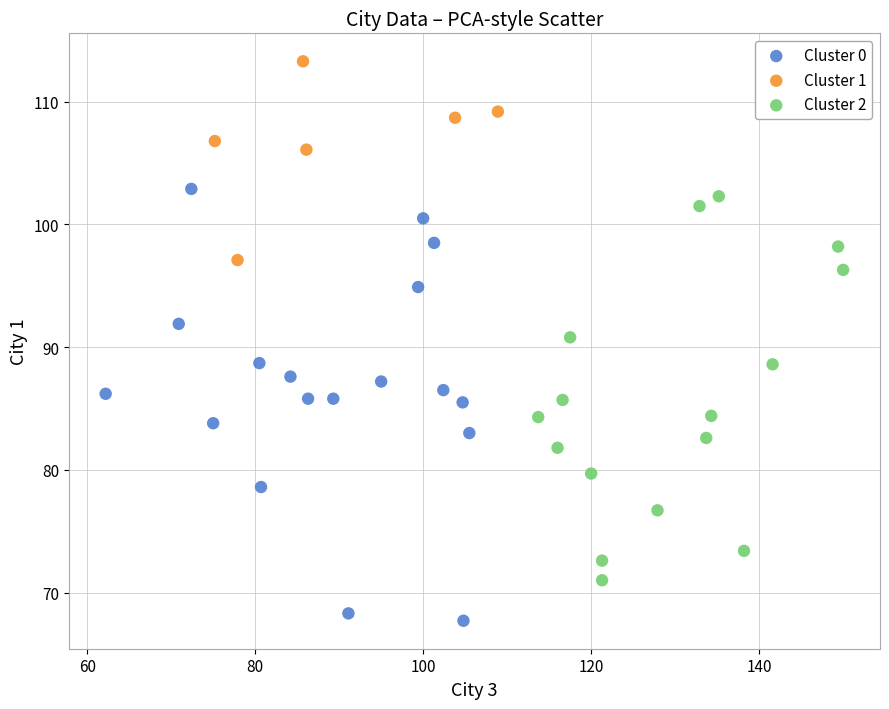

Which series reaches the minimum Y coordinate?

Cluster 0